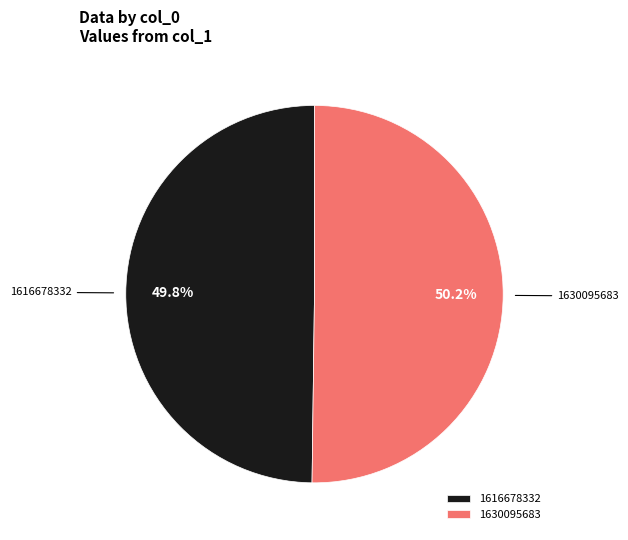

To the nearest percent, what percentage of the pie is 1630095683?

50%